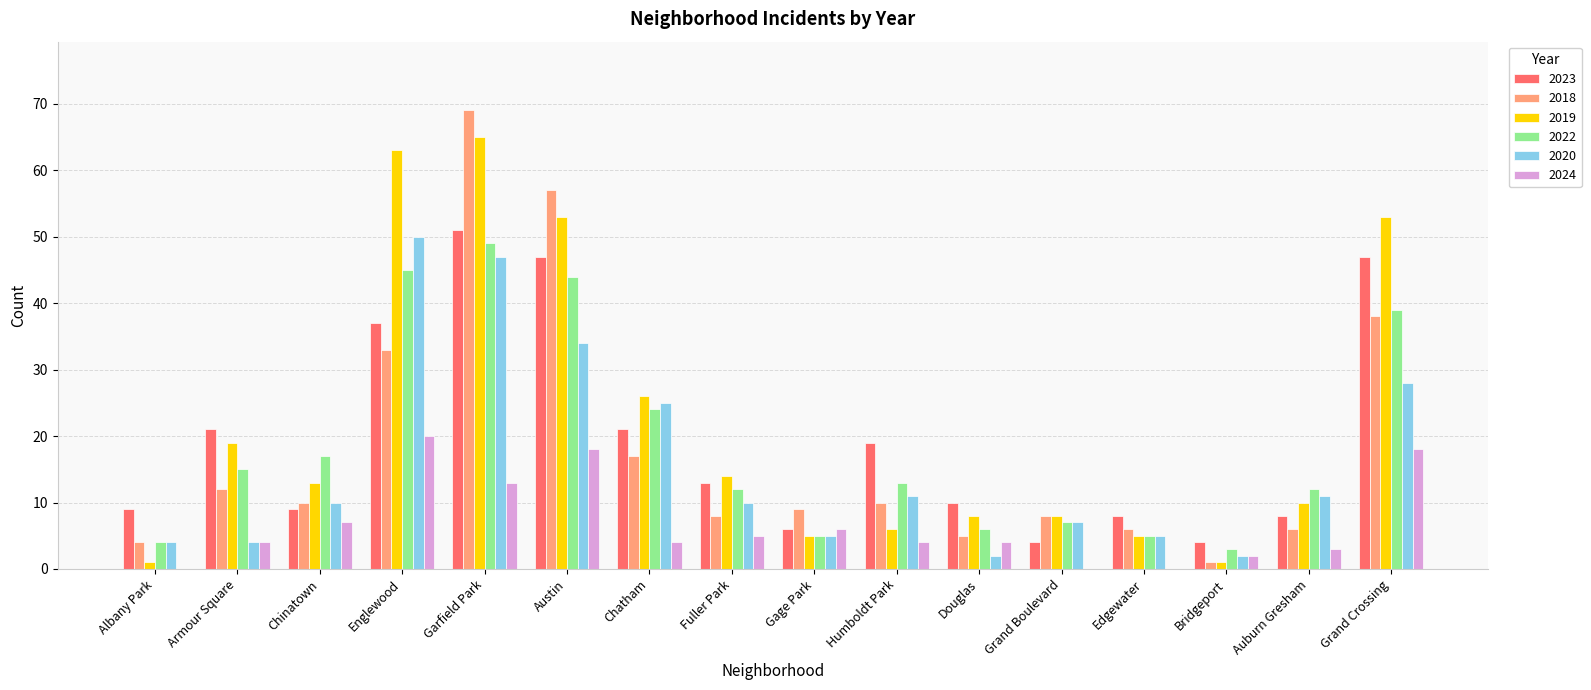

Reading left to right, extract all data points from this chart.

2023: 9	21	9	37	51	47	21	13	6	19	10	4	8	4	8	47
2018: 4	12	10	33	69	57	17	8	9	10	5	8	6	1	6	38
2019: 1	19	13	63	65	53	26	14	5	6	8	8	5	1	10	53
2022: 4	15	17	45	49	44	24	12	5	13	6	7	5	3	12	39
2020: 4	4	10	50	47	34	25	10	5	11	2	7	5	2	11	28
2024: 0	4	7	20	13	18	4	5	6	4	4	0	0	2	3	18